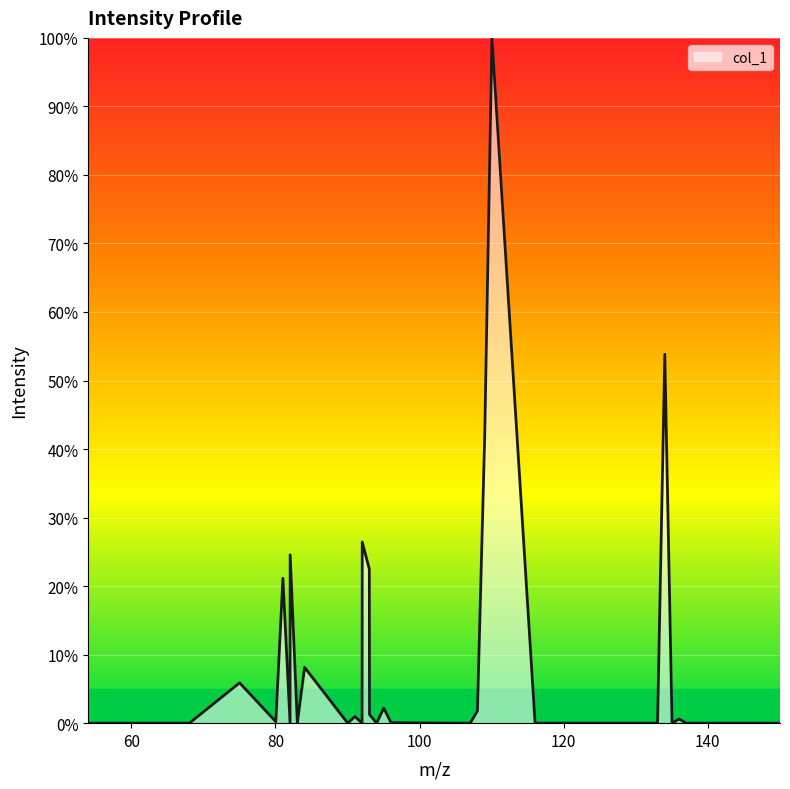

What is the greatest value displayed?

100.0